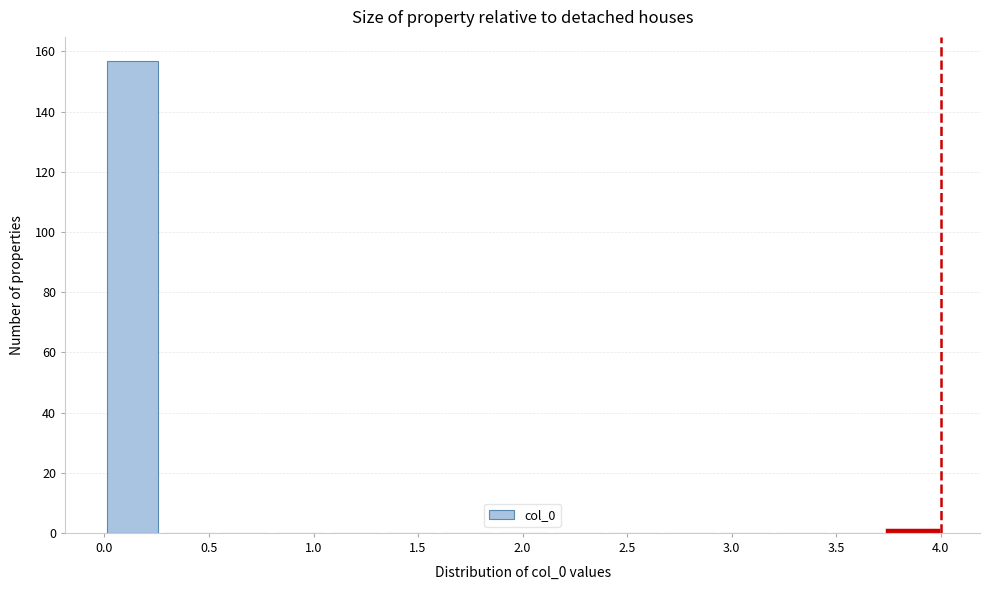

Which range on the x-axis has the tallest bar?

0.00 to 0.25